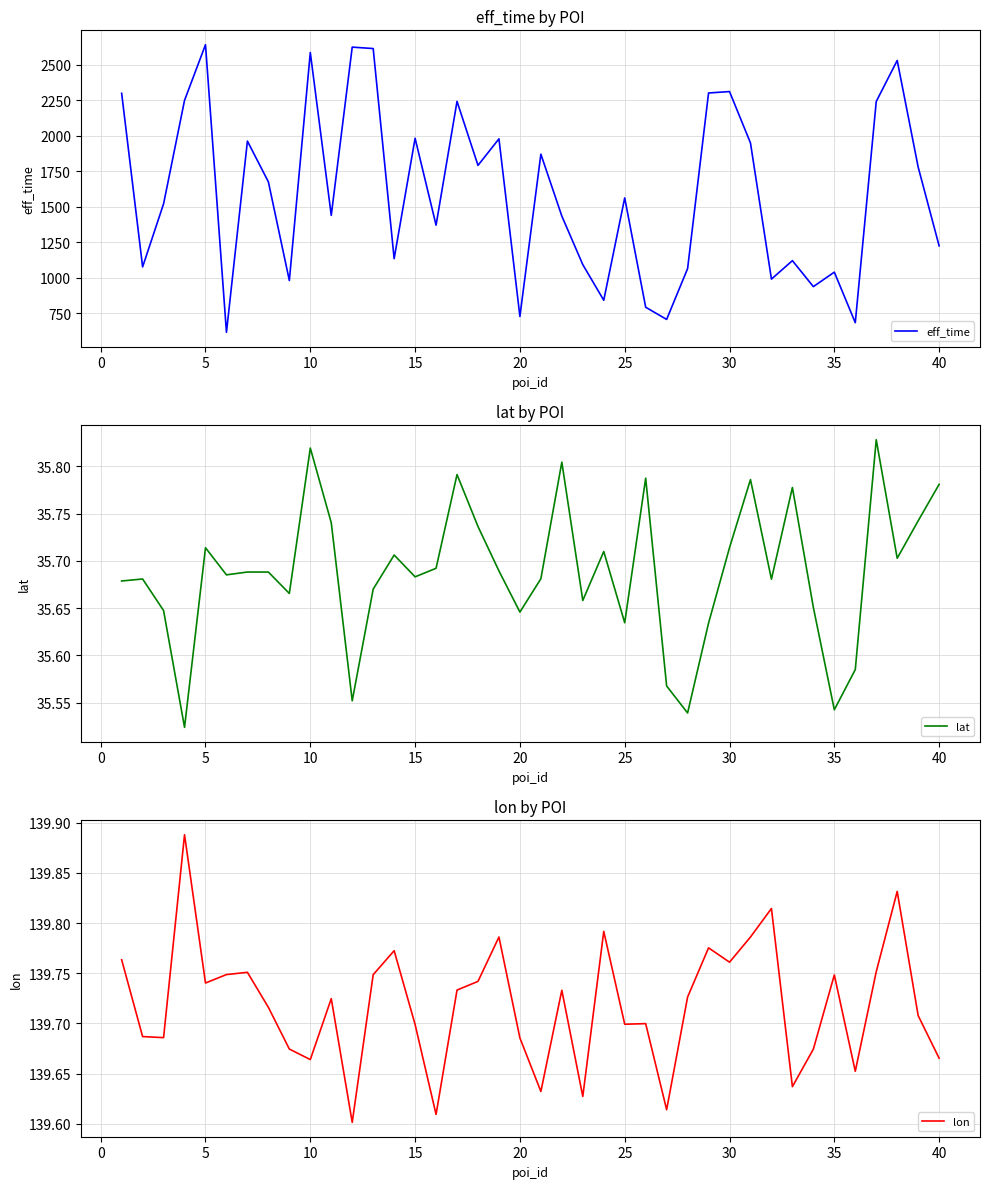

What is the minimum value for eff_time?

616